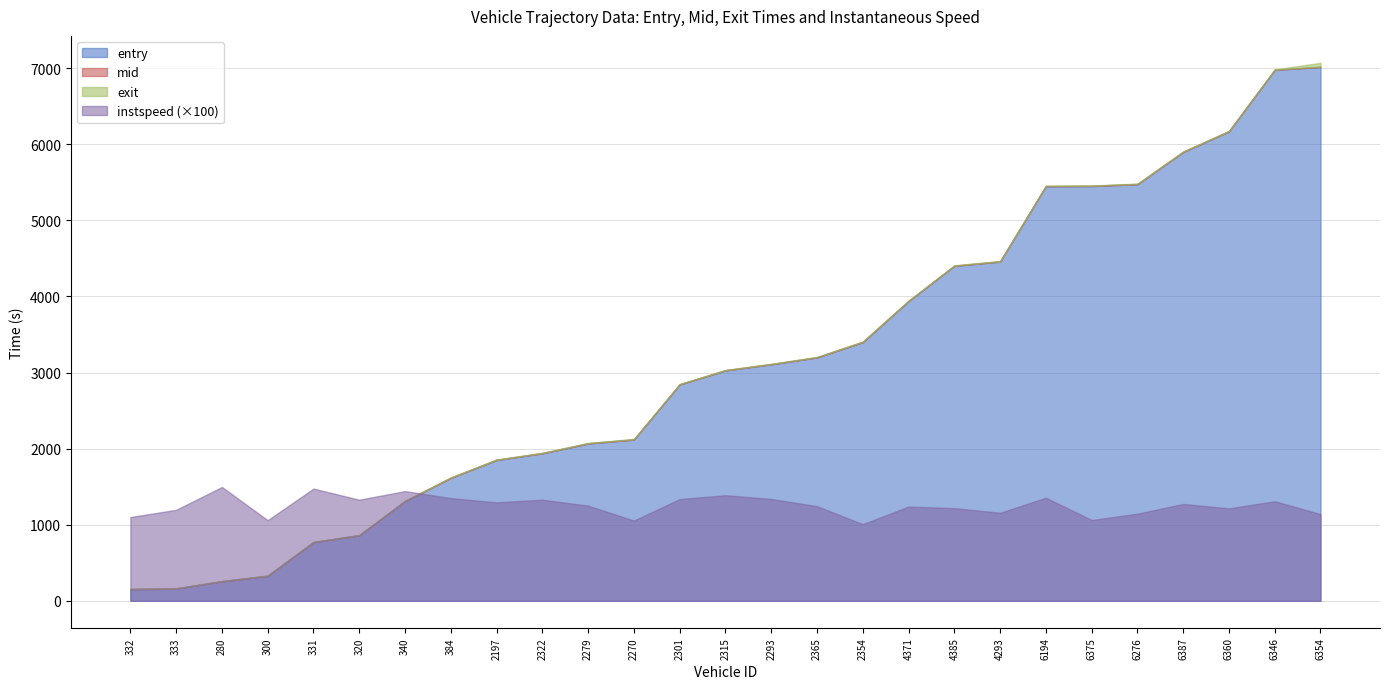

Does the chart display data point markers on the line(s)?

No